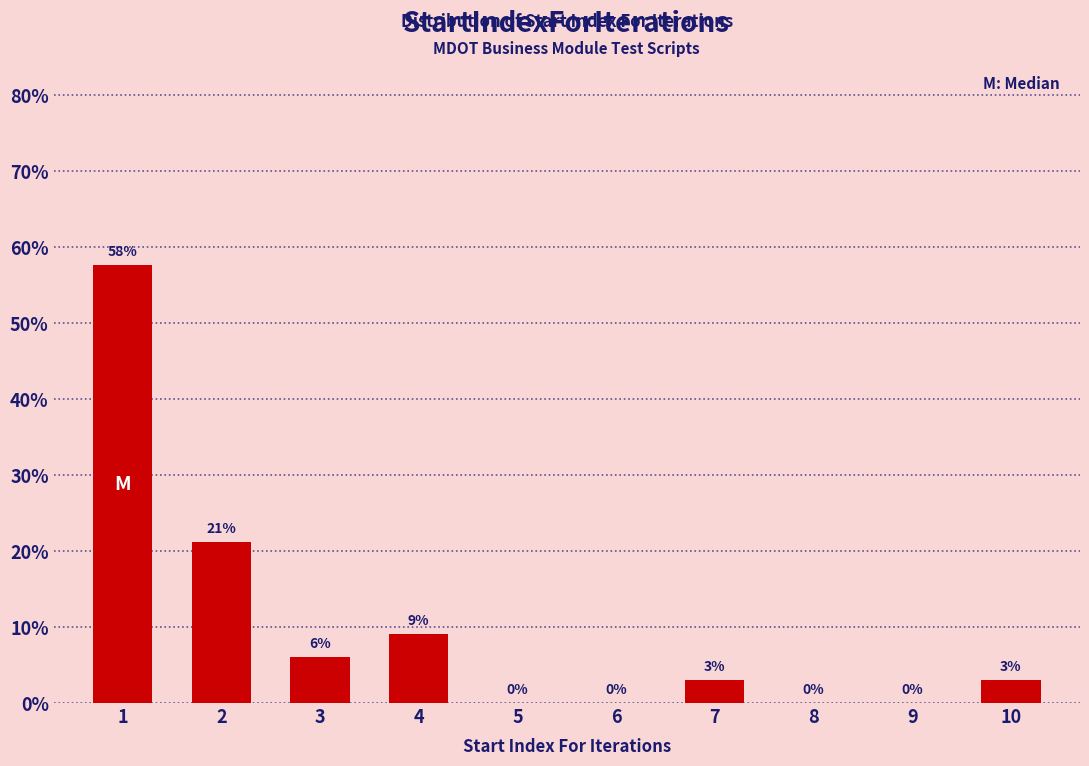

Which has a higher value, 4 or 6?

4